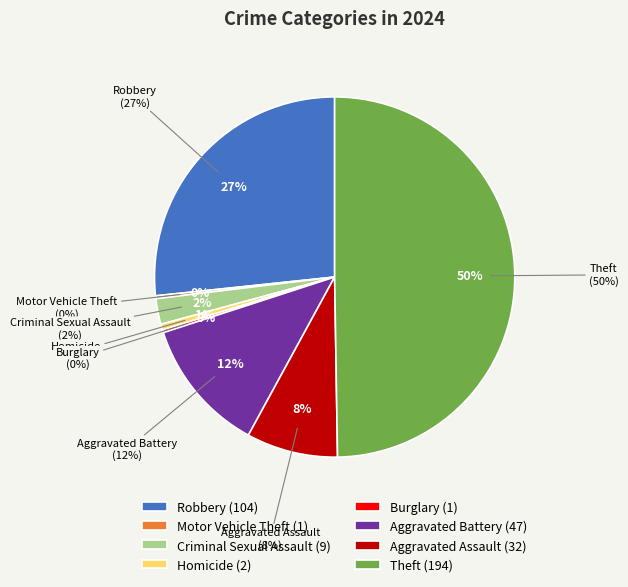

Does Robbery represent more than half of the total?

No